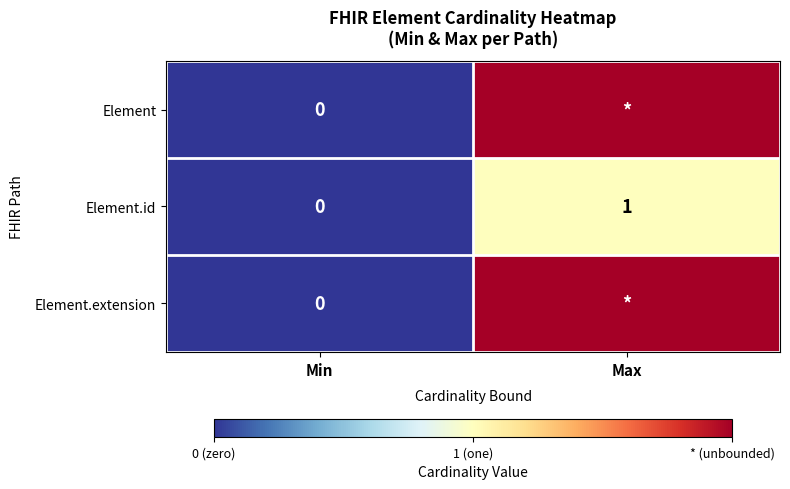

At which category is the sum across all series the highest?

Max